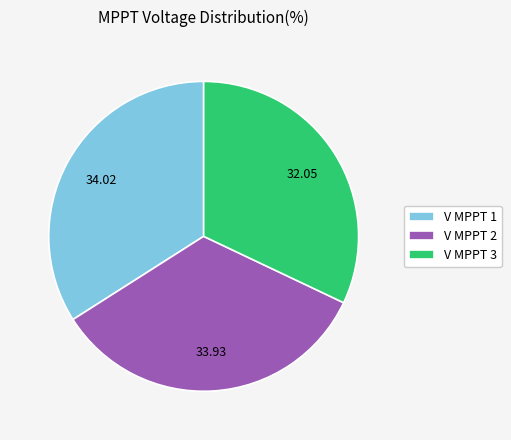

Does V MPPT 2 account for over 50% of the chart?

No